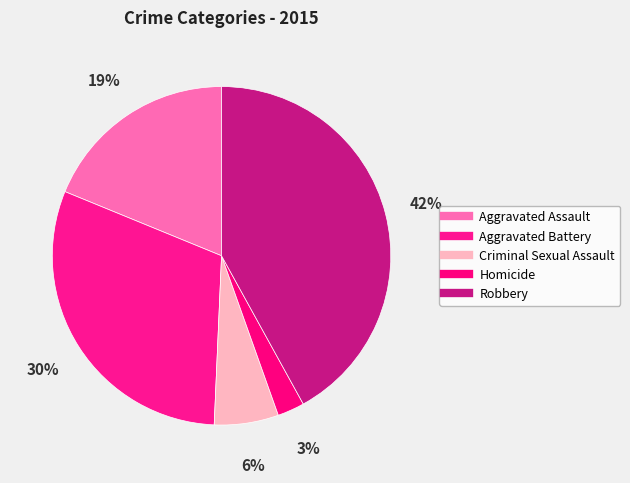

How many slices are in this pie chart?

5